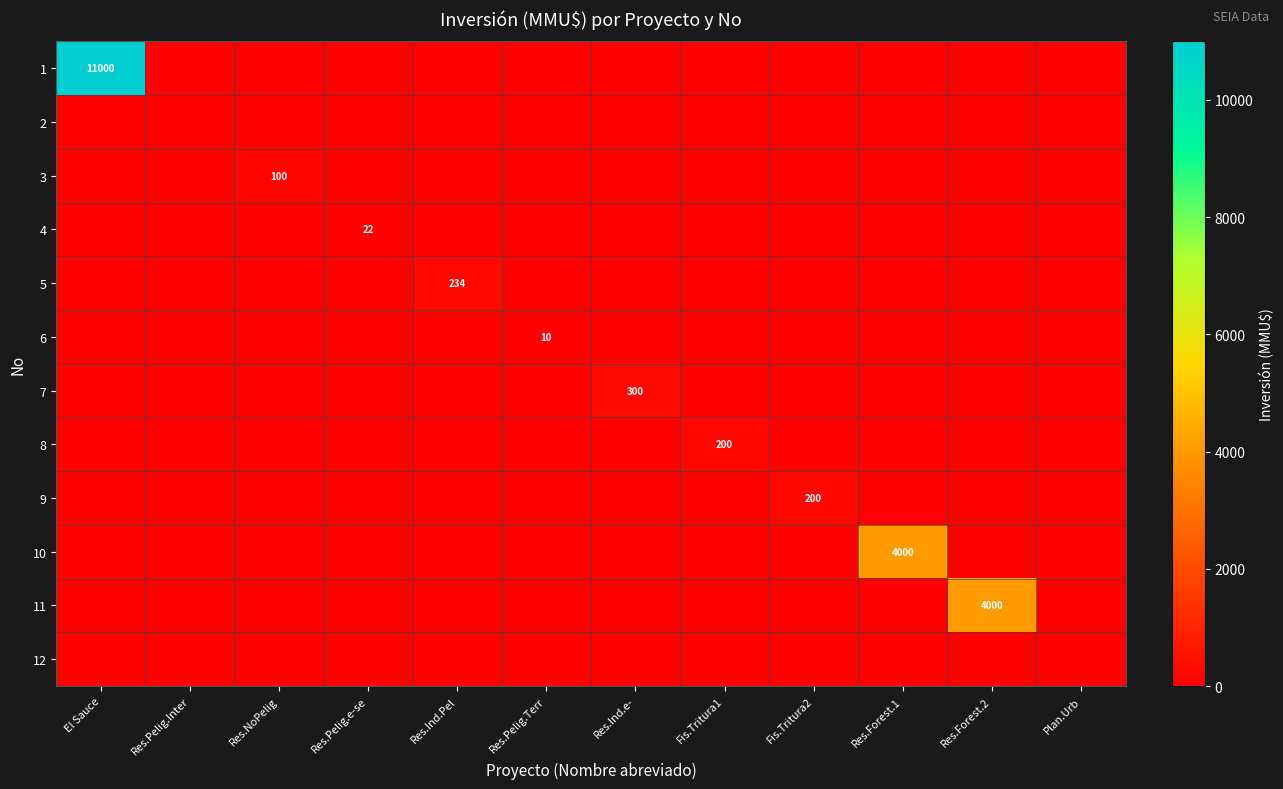

What is the total value across all series at Res.NoPelig?

100